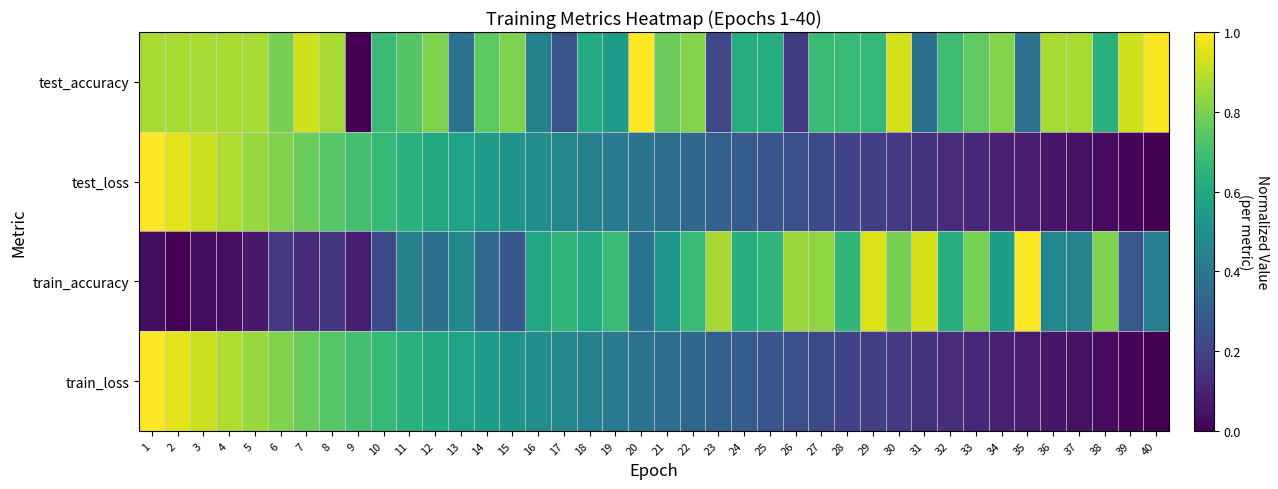

List the series in order of their peak value, highest first.

test_accuracy, test_loss, train_accuracy, train_loss